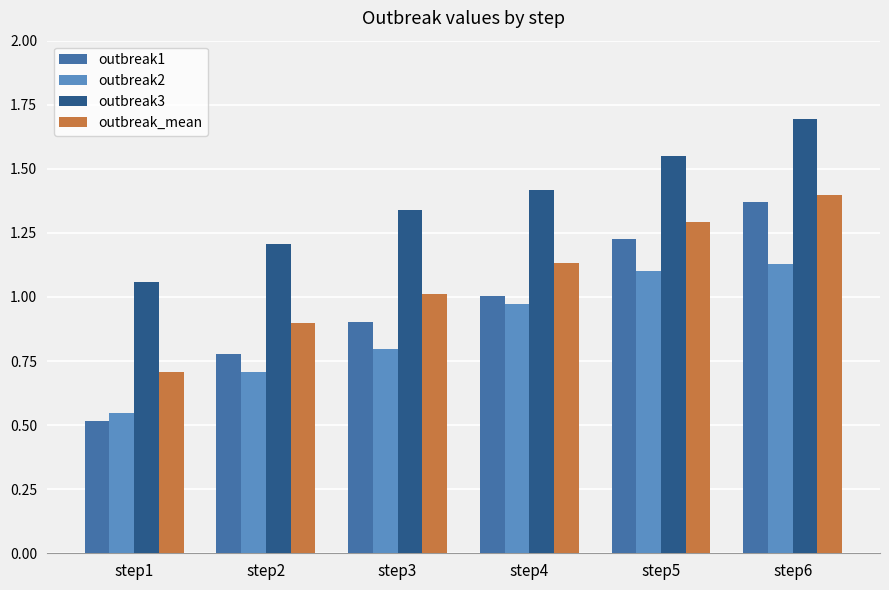

At which category is the sum across all series the highest?

step6